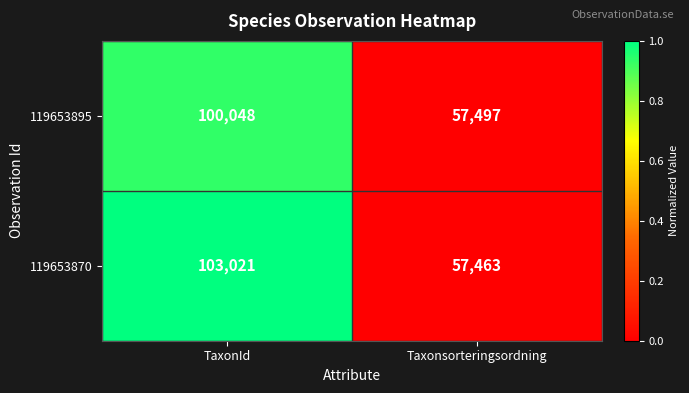

At which category is the sum across all series the highest?

TaxonId